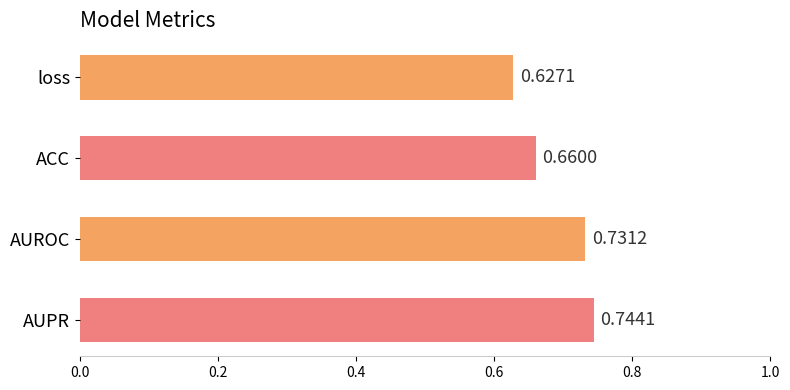

What is the sum of the values at ACC and loss?

1.3